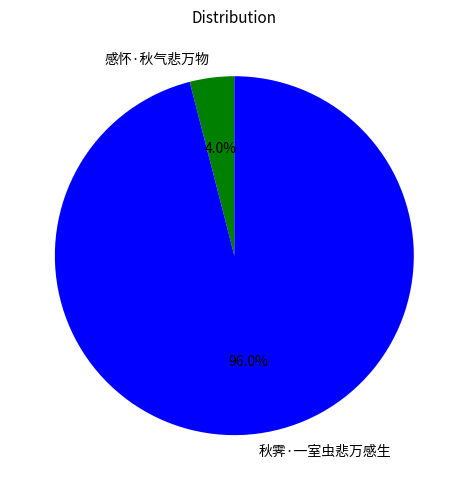

To the nearest percent, what is the average slice percentage?

50%